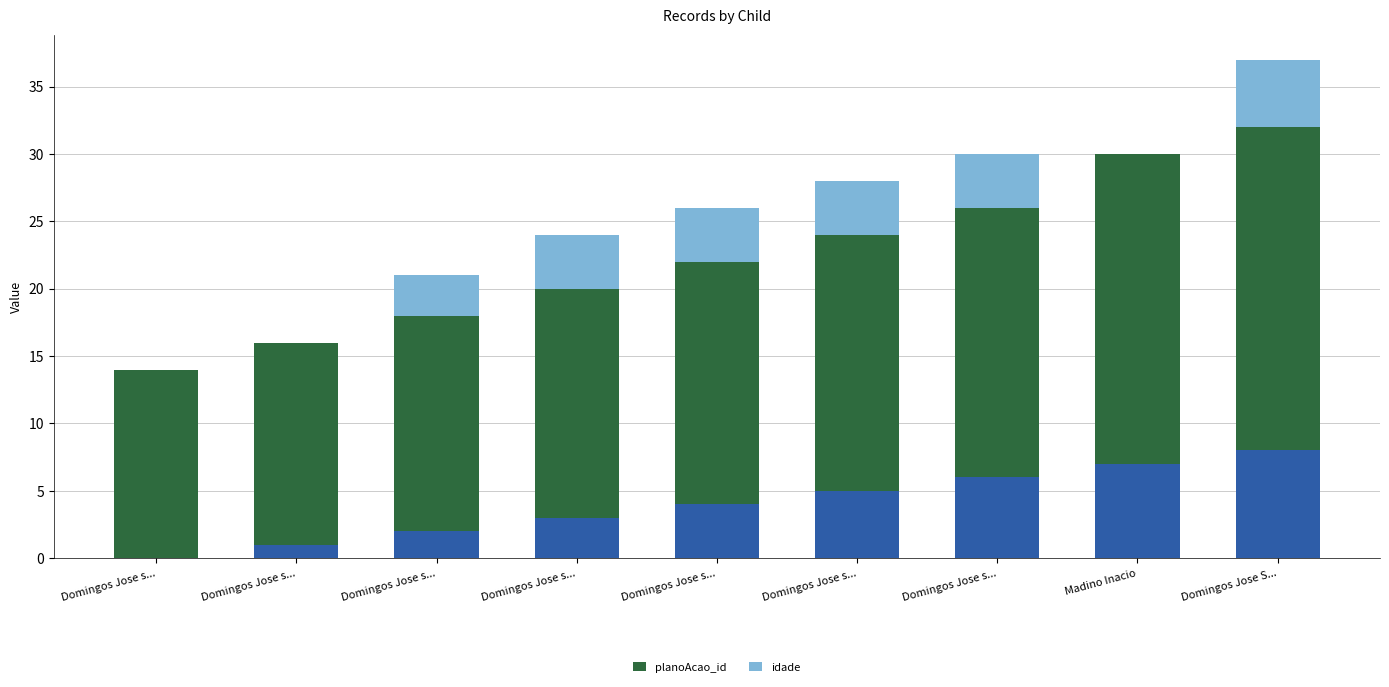

What is the difference between the maximum and minimum values in the idade series?

5